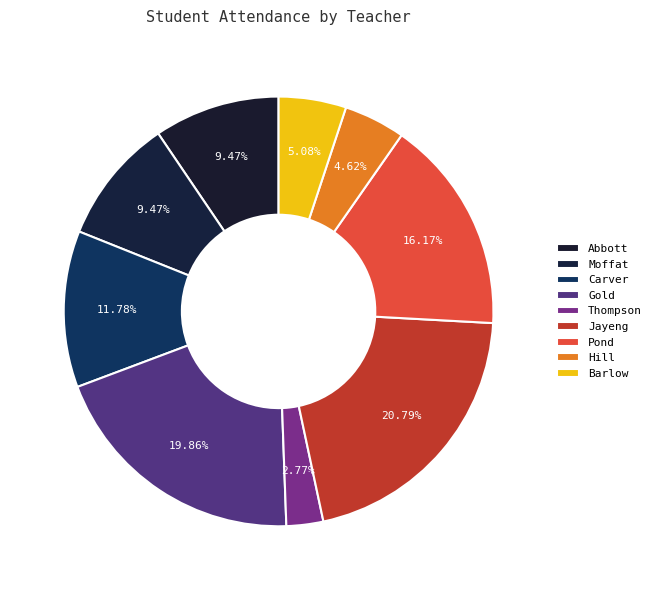

What is the largest slice in the pie chart?

Jayeng